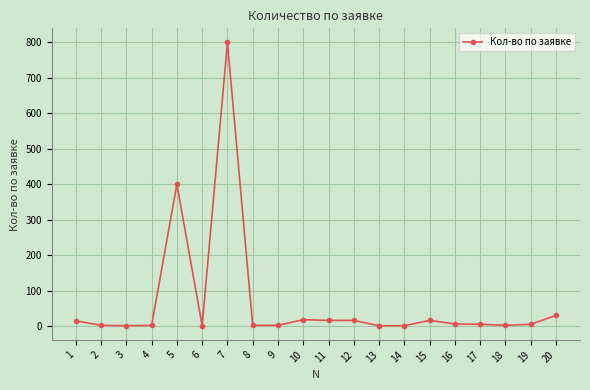

True or false: the data has more than 2 interior local peaks.

True